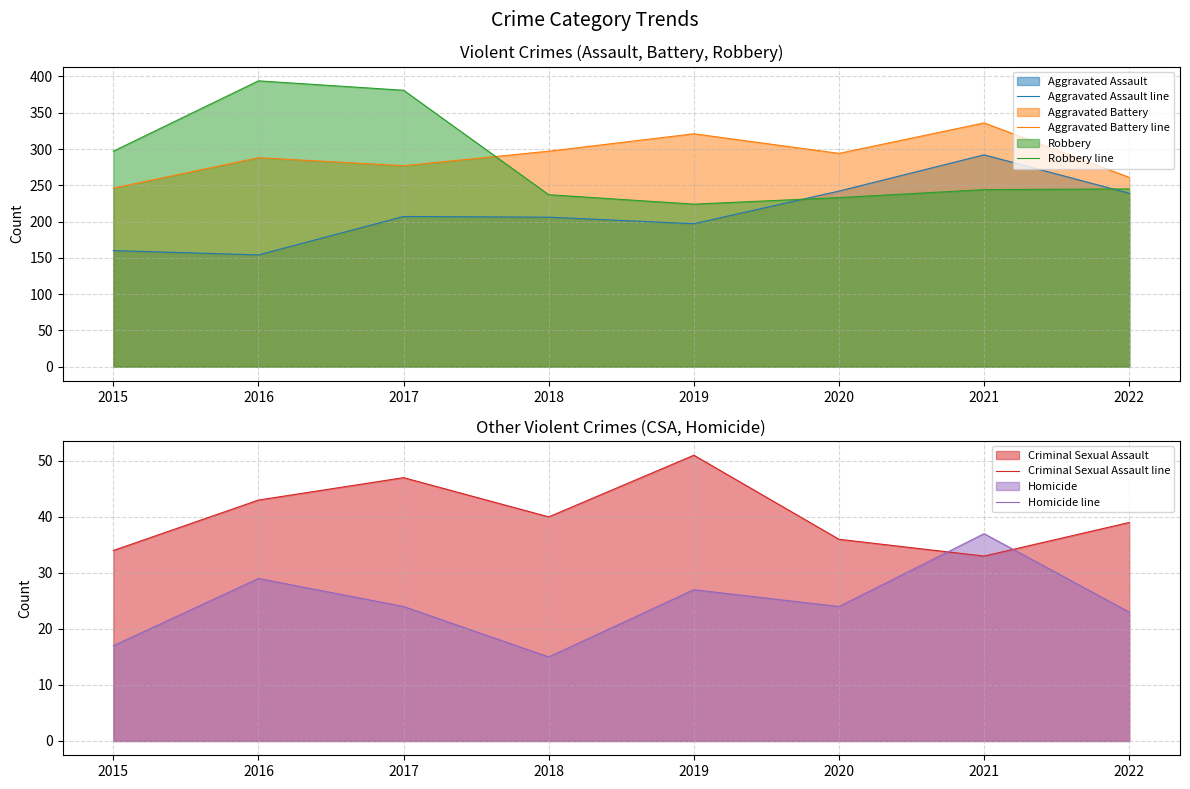

True or false: Aggravated Battery line has more than 0 interior local peaks.

True